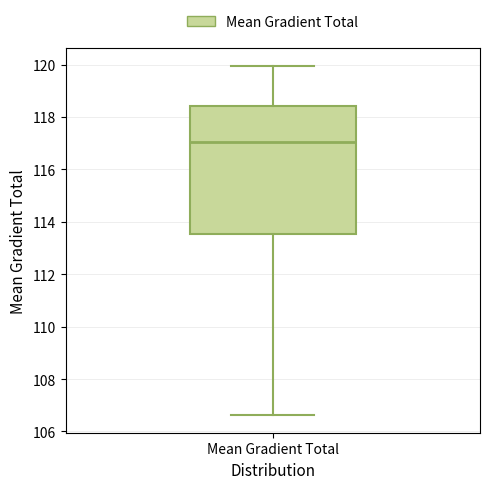

Where does the upper whisker of the box for Mean Gradient Total end on the y-axis? The values are not printed on the chart, so give them approximately, as read against the axis.

120.0